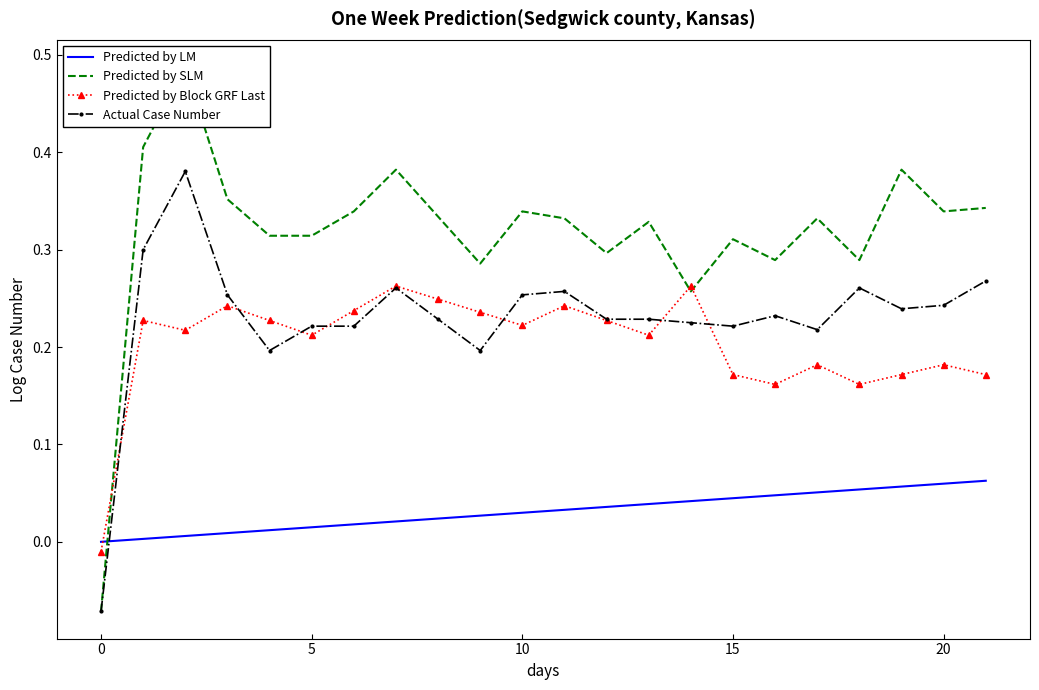

What is the total value across all series at 15?

0.7